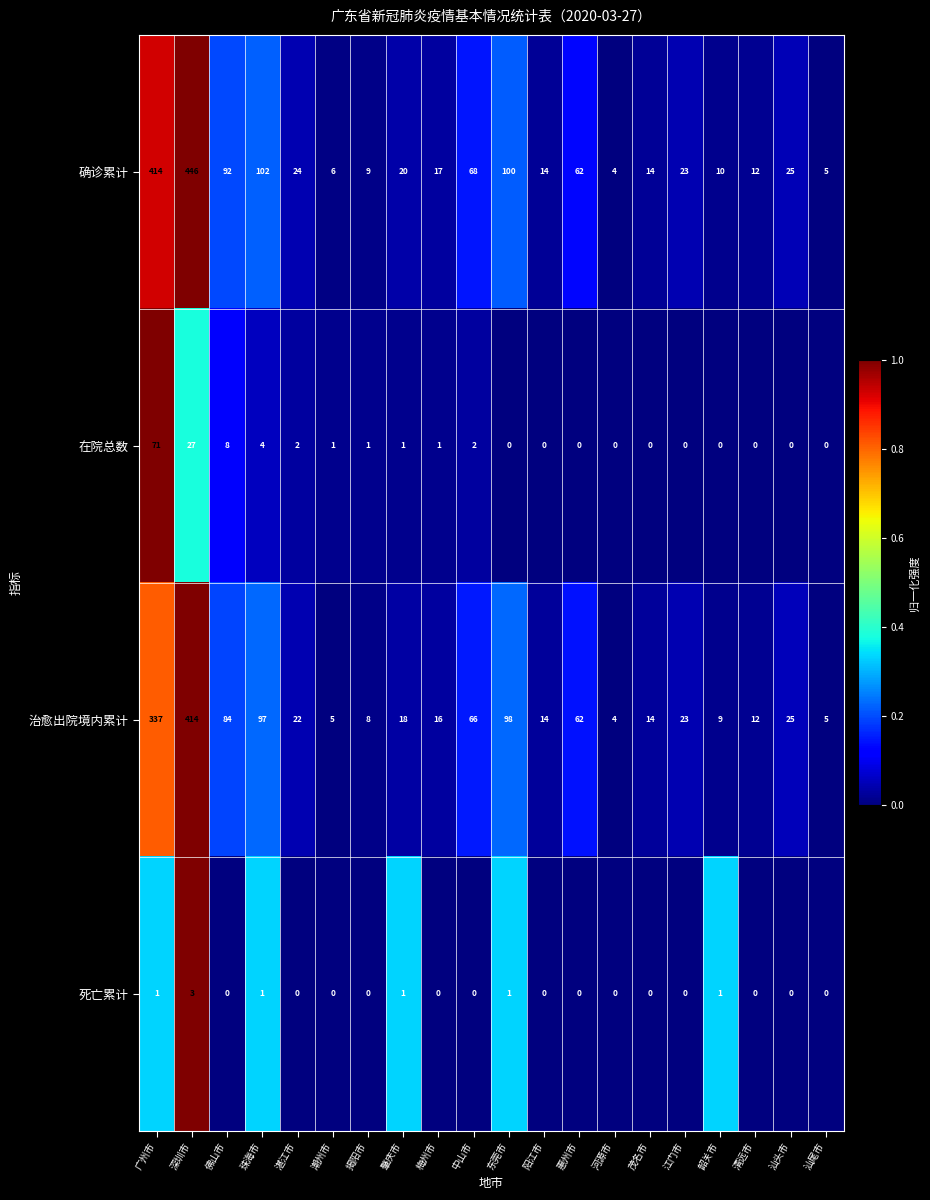

Which series has the largest total across all categories?

确诊累计